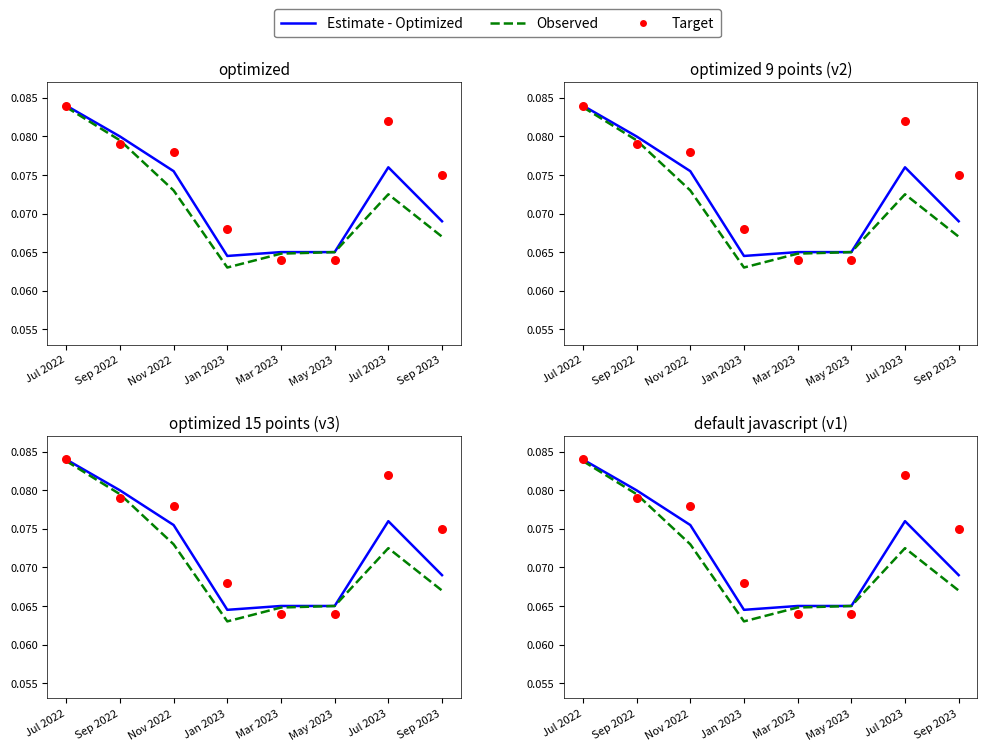

Is the value of Estimate - Optimized at Sep 2023 greater than the value of Target at Jan 2023?

Yes